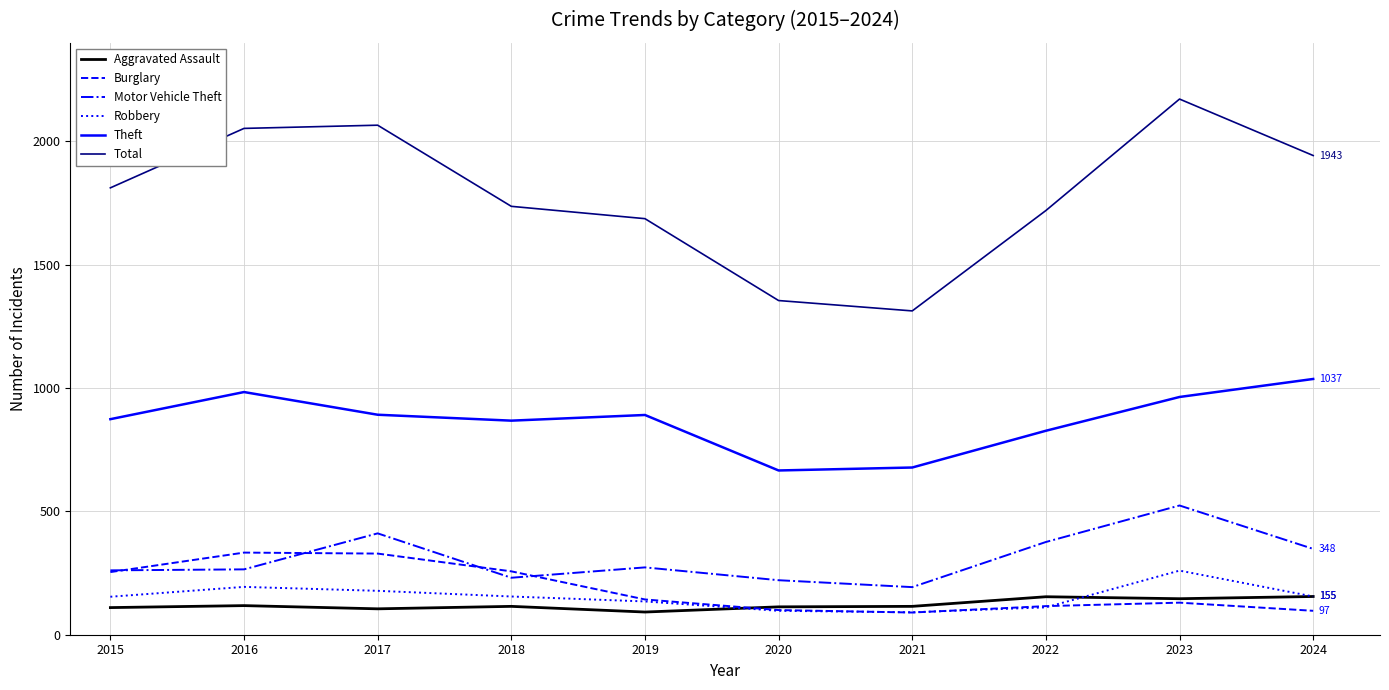

How many interior local valleys does the Robbery series have?

1